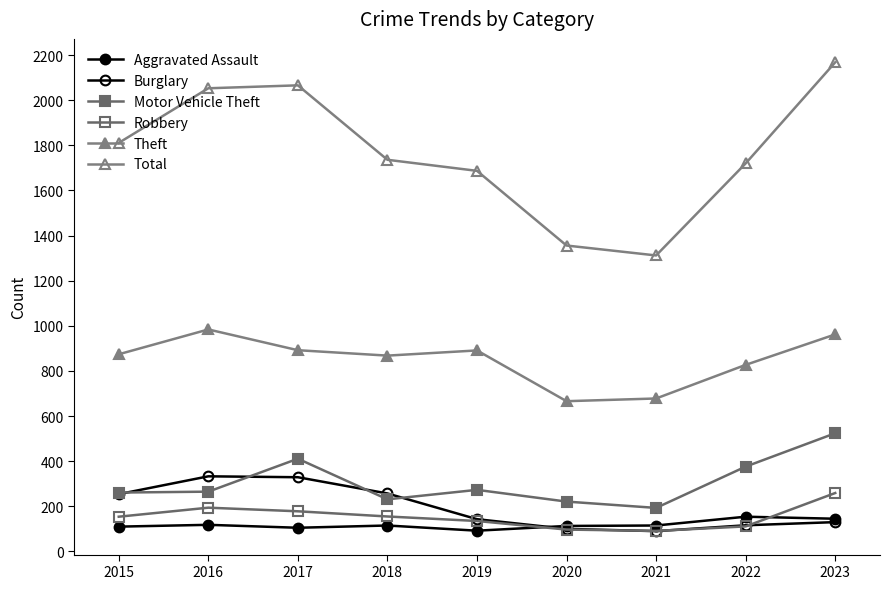

How many categories are shown in the chart?

9